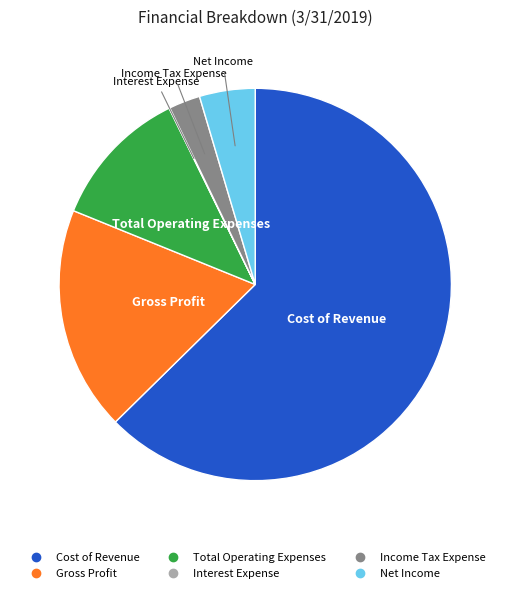

Which slice represents more than half of the pie?

Cost of Revenue